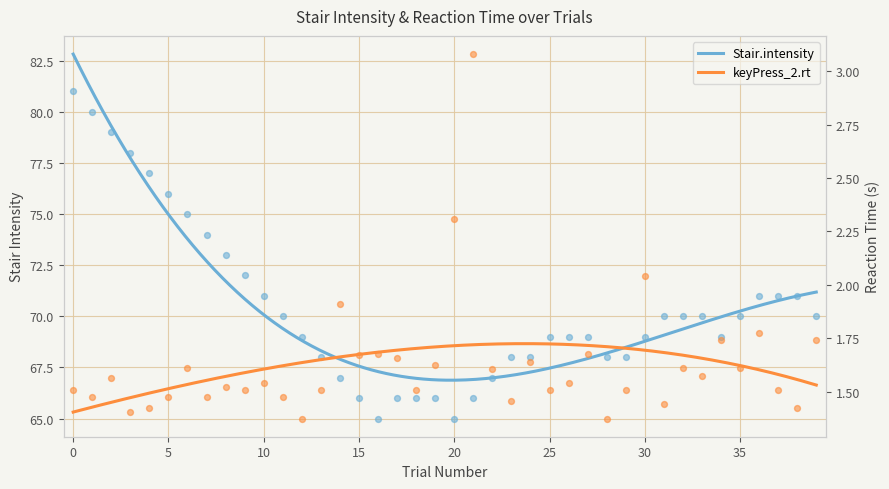

Which series has the largest total across all categories?

Stair.intensity